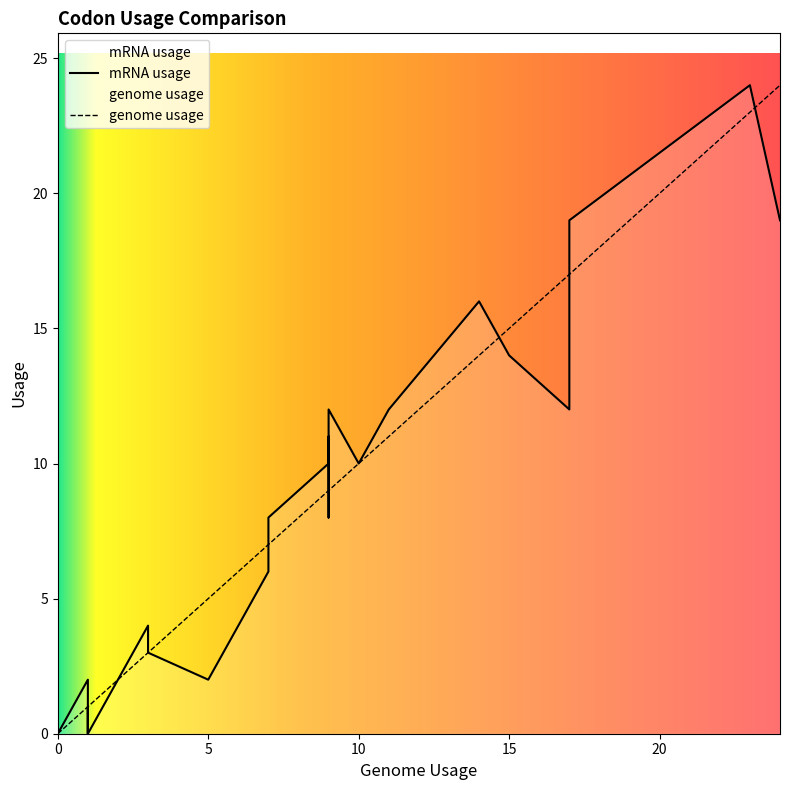

How many lines are shown in the chart?

2